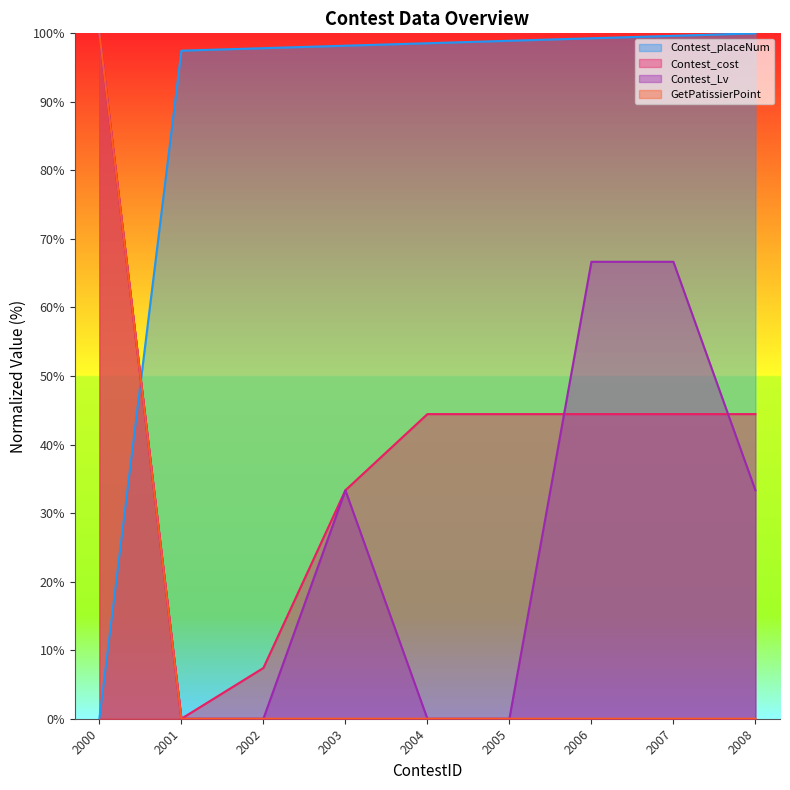

What is the average value of the GetPatissierPoint series?

11.1